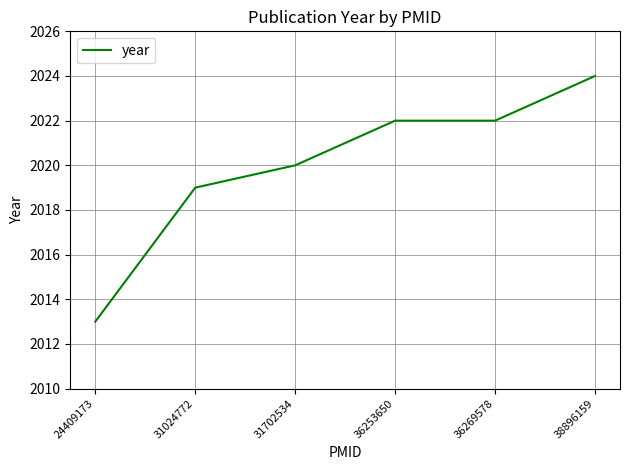

What is the sum of all values?

12120